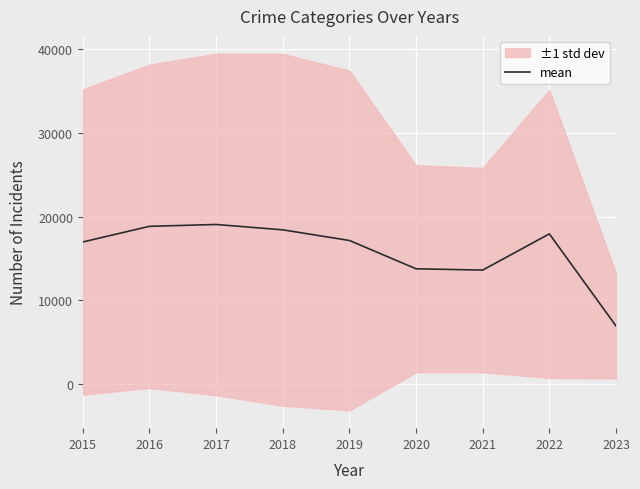

Which category has the highest value across all series?

2017